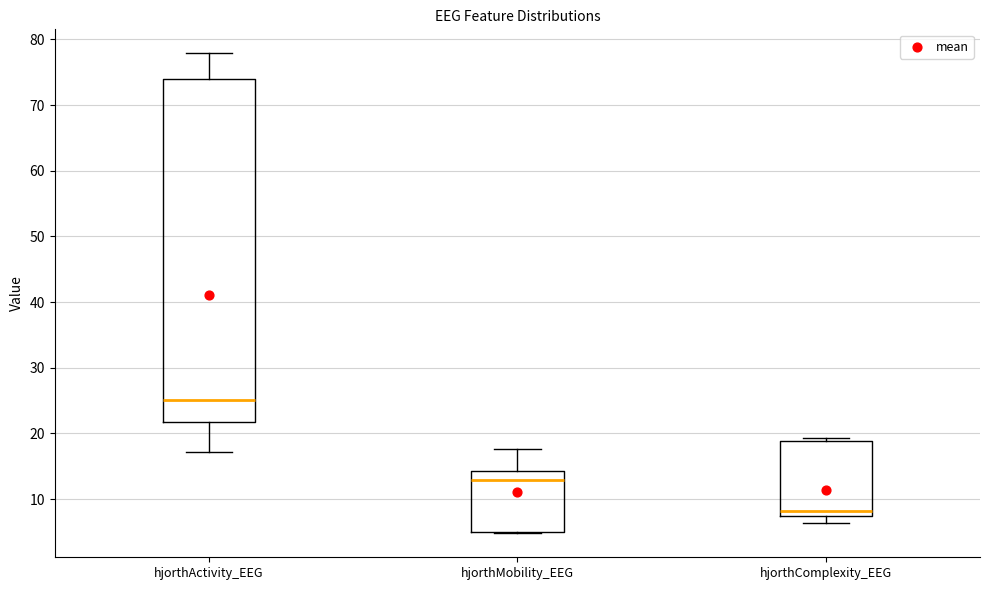

Reading left to right, transcribe this box plot: for each box, give where its median line is, the range the box spans, and where its two whiskers end, as read against the y-axis. The values are not printed on the chart, so give them approximately, as read against the axis.

hjorthActivity_EEG: median 25, box 22 to 74, whiskers 17 to 78
hjorthMobility_EEG: median 13, box 5 to 14, whiskers 5 to 18
hjorthComplexity_EEG: median 8, box 7 to 19, whiskers 6 to 19 (just above the box's upper edge)